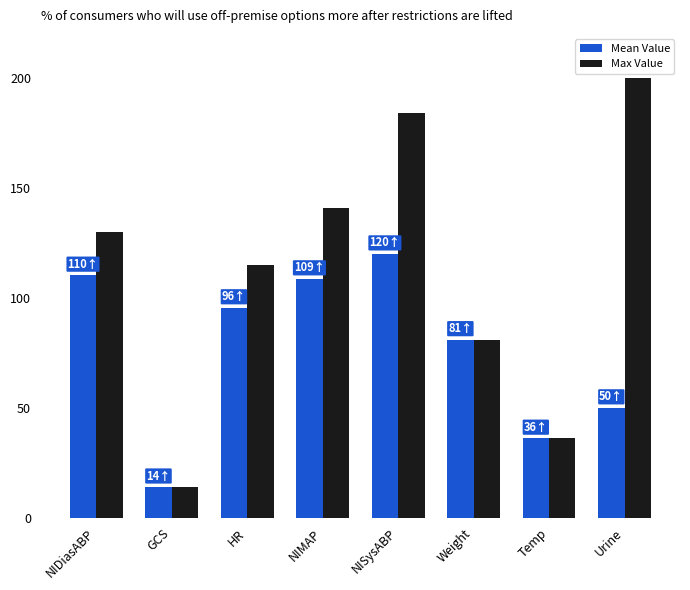

List the series in order of their peak value, highest first.

Max Value, Mean Value